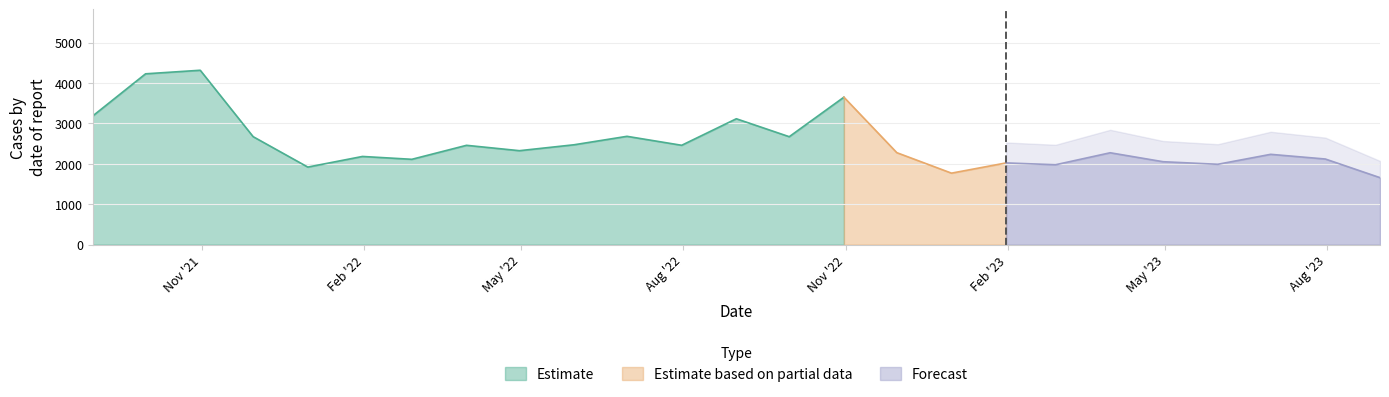

What is the maximum value for Estimate?

4316.5